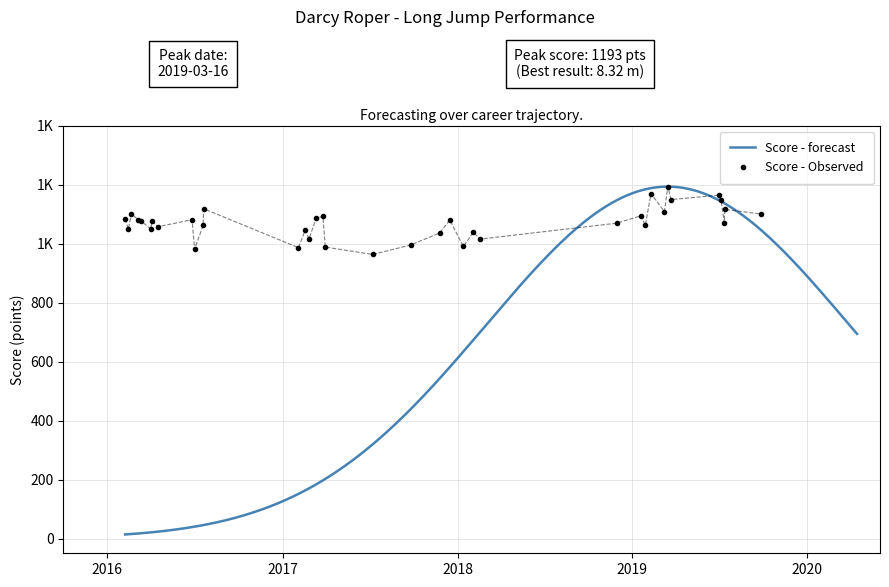

What is the difference between the maximum and minimum values in the score series?

230